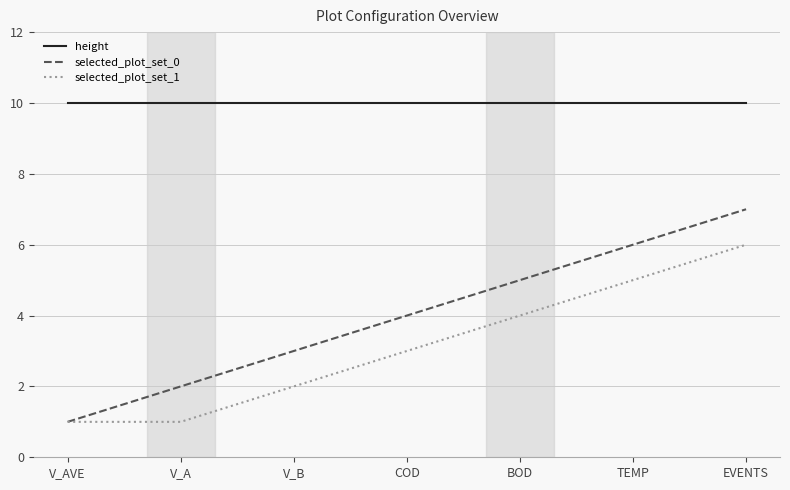

What is the difference between the maximum and minimum values in the selected_plot_set_1 series?

5